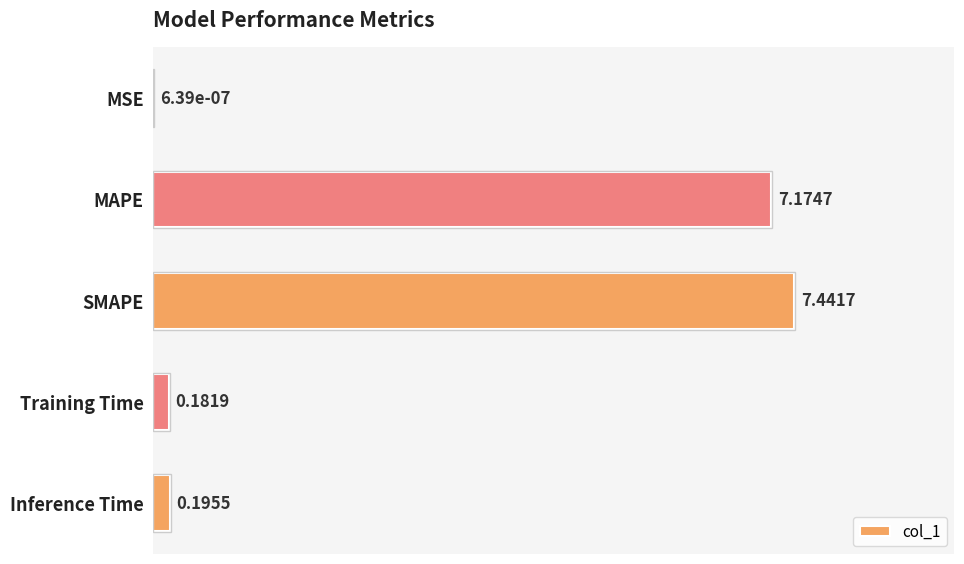

Which category has the highest value across all series?

SMAPE